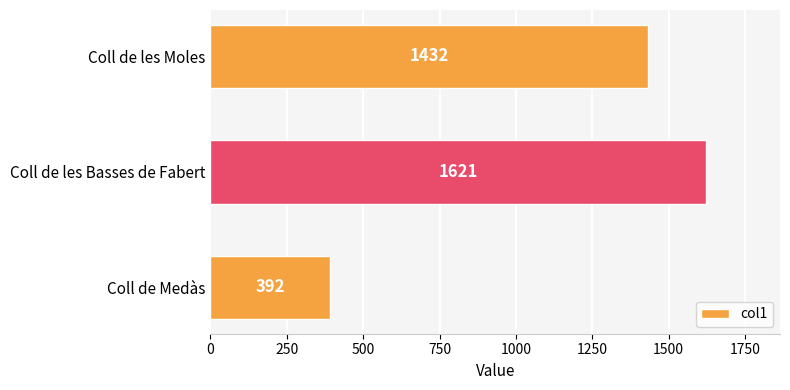

How many data points are less than 1432?

1